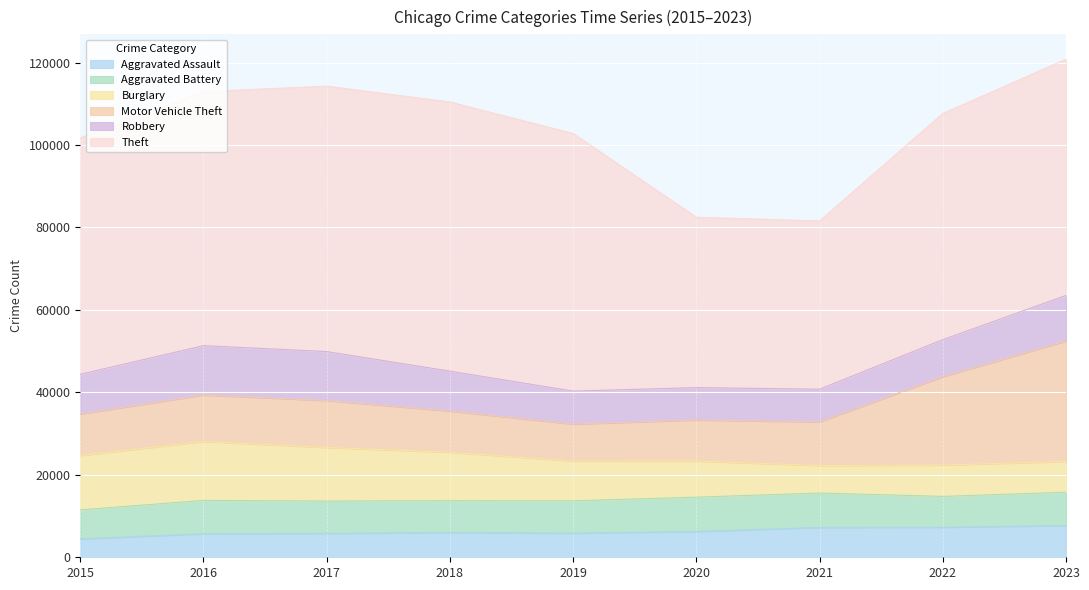

Reading left to right, what are all the values shown in this chart?

Aggravated Assault: 2015=4480	2016=5712	2017=5793	2018=6001	2019=5841	2020=6264	2021=7242	2022=7280	2023=7706
Aggravated Battery: 2015=7019	2016=8086	2017=7845	2018=7735	2019=7858	2020=8319	2021=8347	2022=7488	2023=8077
Burglary: 2015=13184	2016=14289	2017=13001	2018=11747	2019=9638	2020=8758	2021=6662	2022=7594	2023=7466
Motor Vehicle Theft: 2015=10068	2016=11286	2017=11380	2018=9985	2019=8977	2020=9959	2021=10602	2022=21456	2023=29216
Robbery: 2015=9638	2016=11960	2017=11880	2018=9681	2019=7995	2020=7855	2021=7918	2022=8963	2023=11060
Theft: 2015=57350	2016=61623	2017=64386	2018=65288	2019=62494	2020=41329	2021=40809	2022=54866	2023=57280